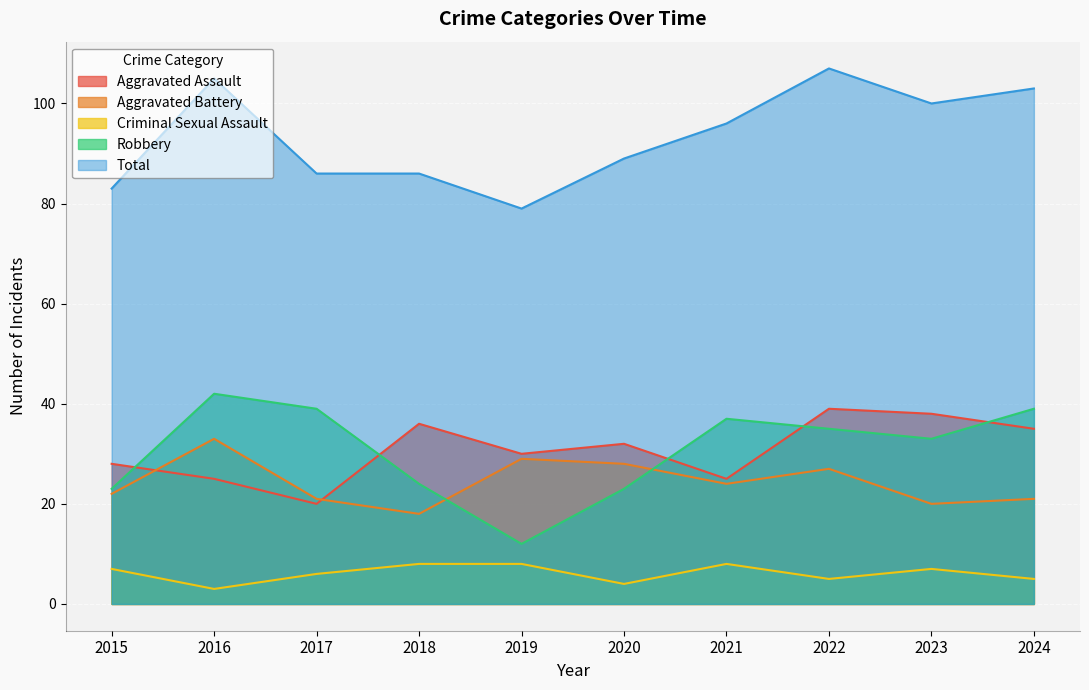

What is the approximate value of Aggravated Assault at 2016, to the nearest 10?

20